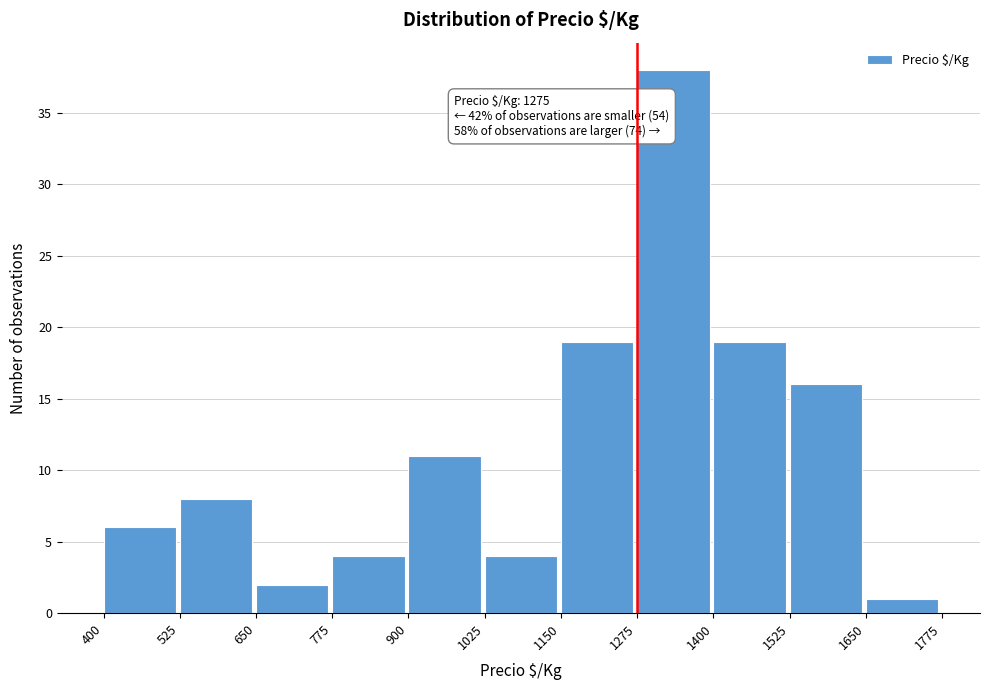

Which range on the x-axis has the tallest bar?

1275 to 1400